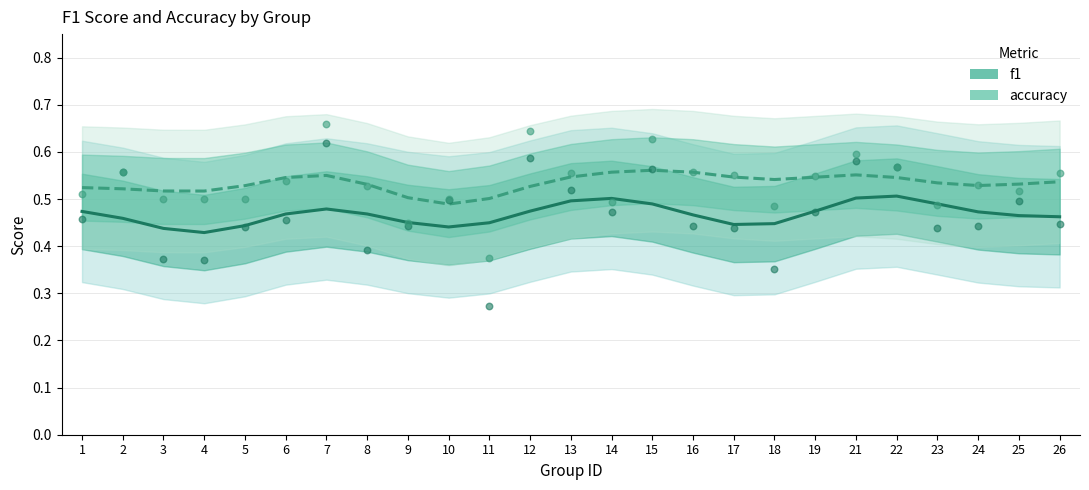

At how many categories does at least one series exceed 0?

25